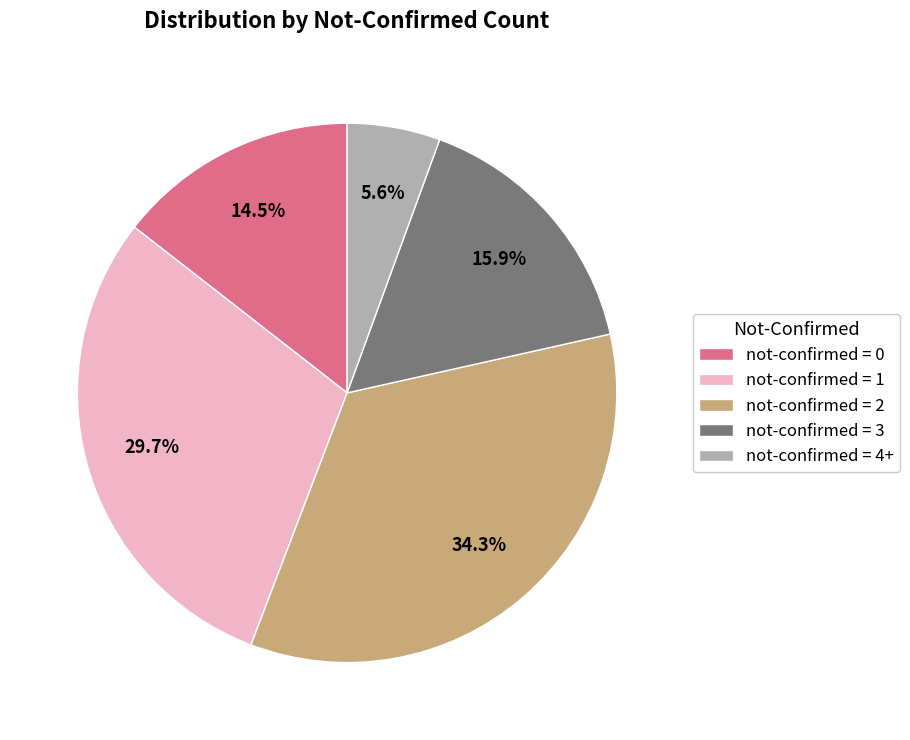

What percentage is NOT represented by not-confirmed = 0?

85.5%